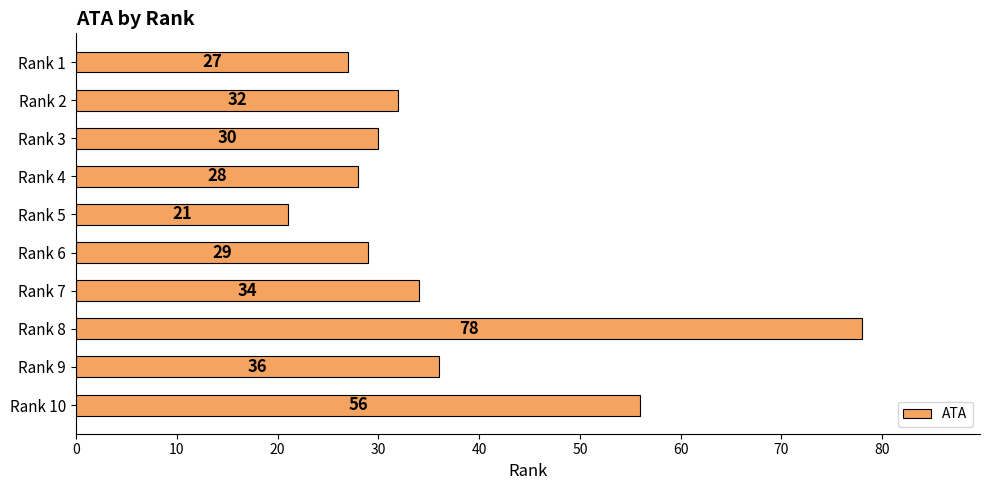

How many bars are there in total?

10